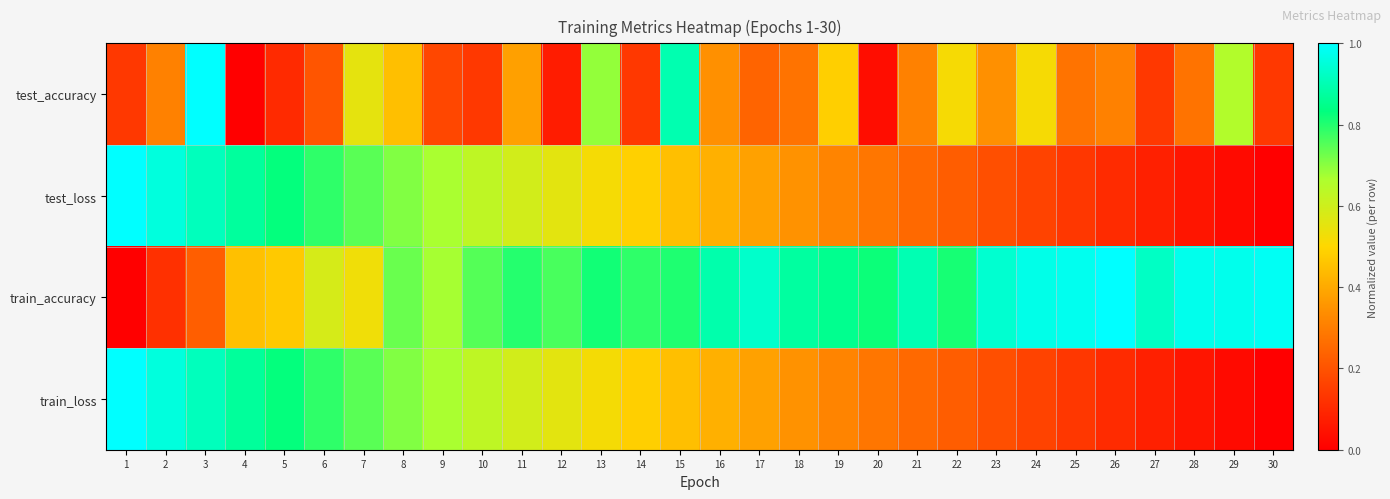

Which series has the largest range (max minus min)?

test_accuracy